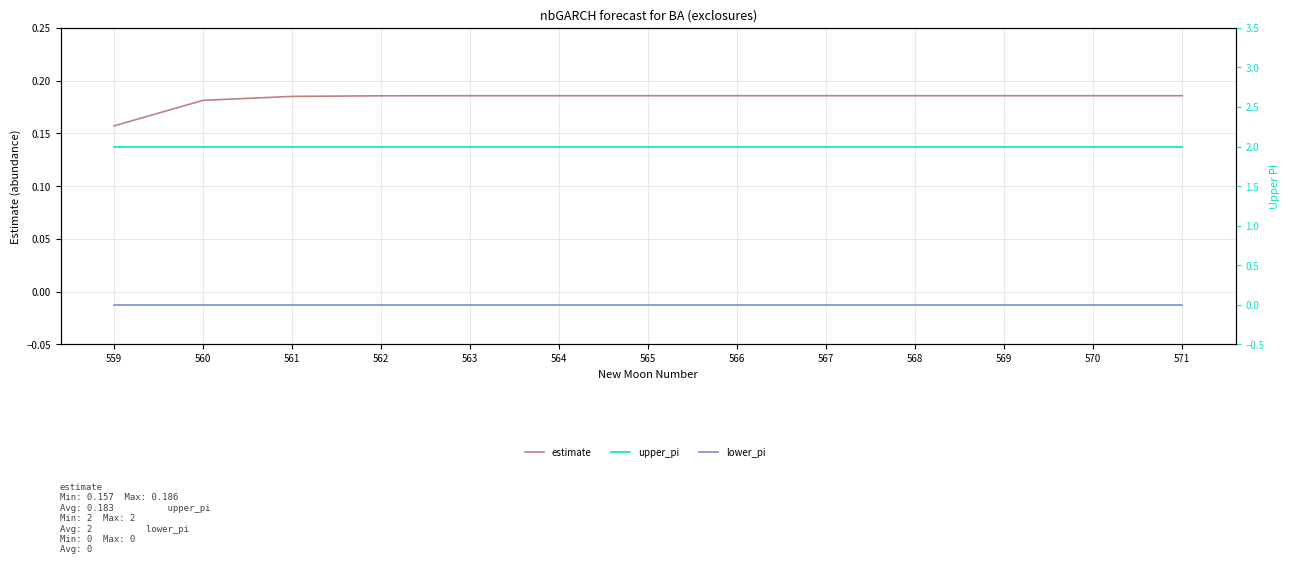

Is the value of upper_pi at 563 greater than the value of lower_pi at 571?

Yes